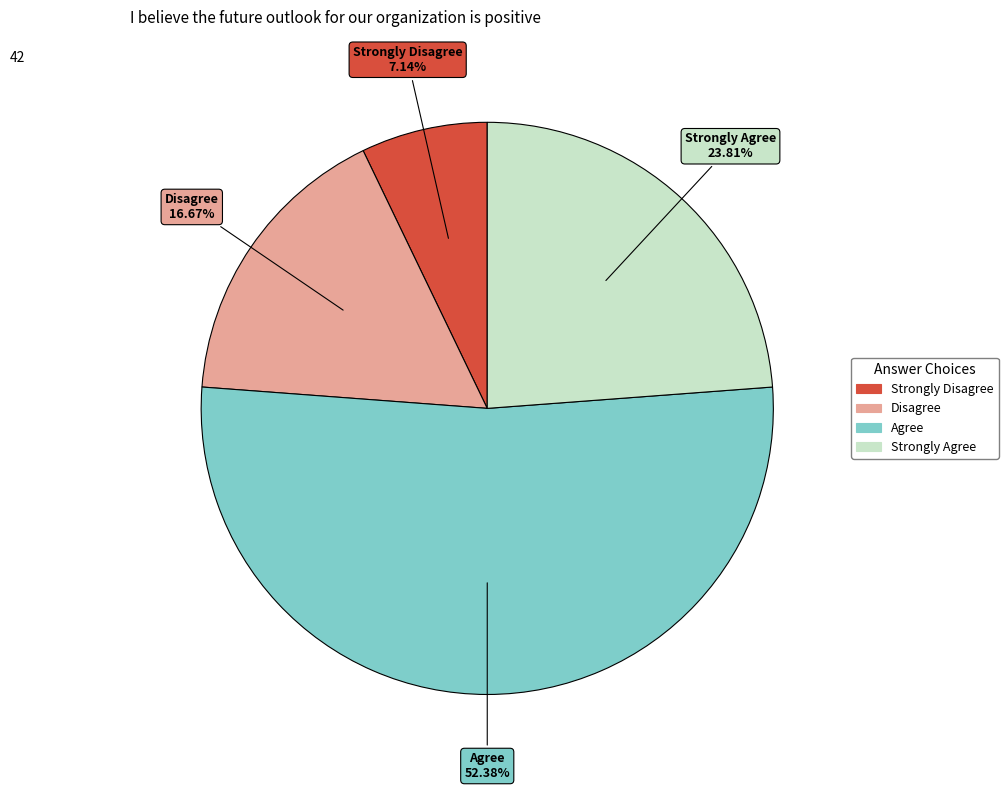

Does Strongly Agree account for over 50% of the chart?

No